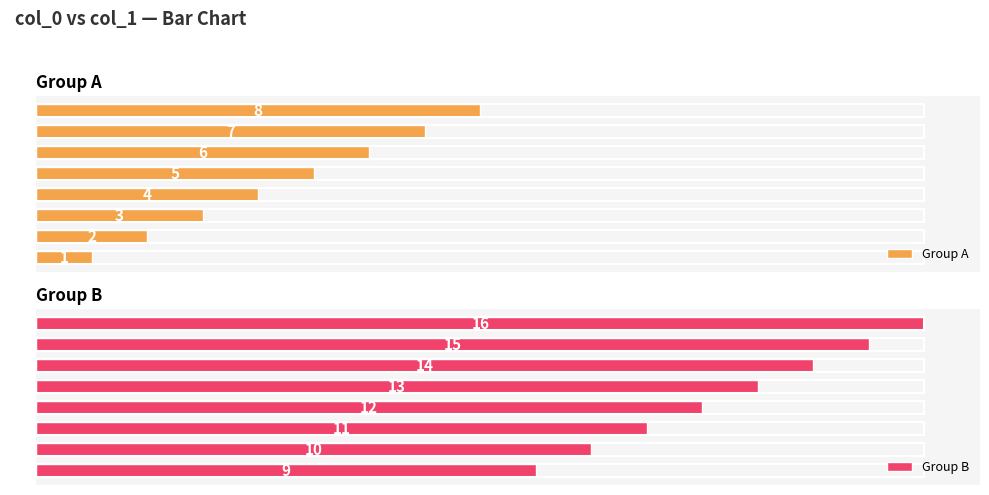

Where is Group A nearest to the value 4?

16